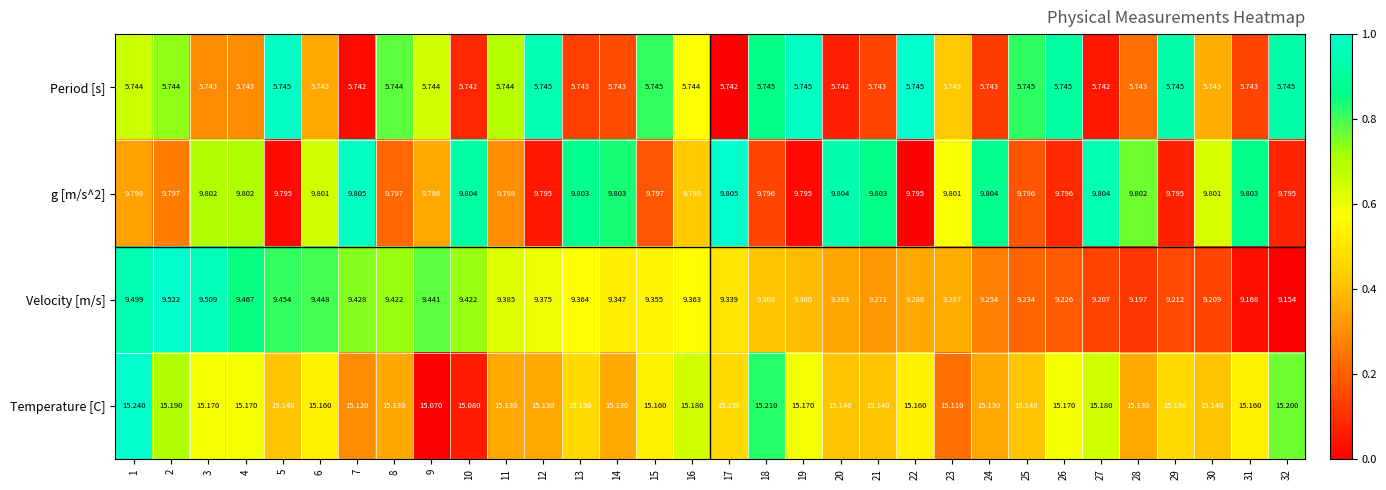

Is the value of Period [s] at 10 greater than the value of Temperature [C] at 27?

No